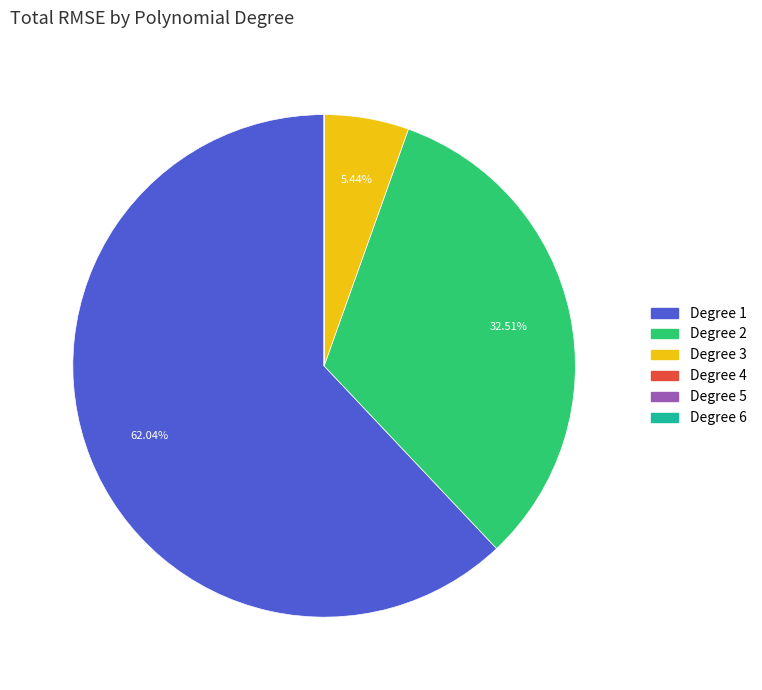

Is there any slice that represents more than half of the pie?

Yes